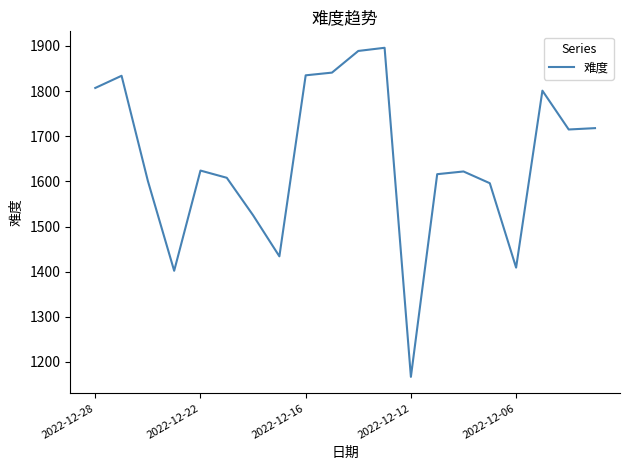

What is the maximum value shown in the chart?

1896